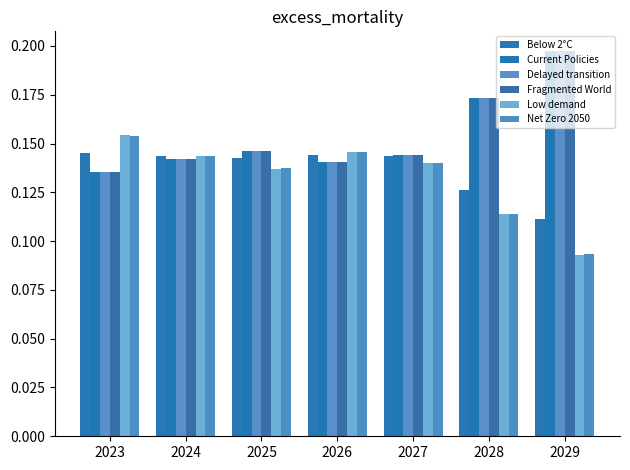

Which category has the highest value across all series?

2029